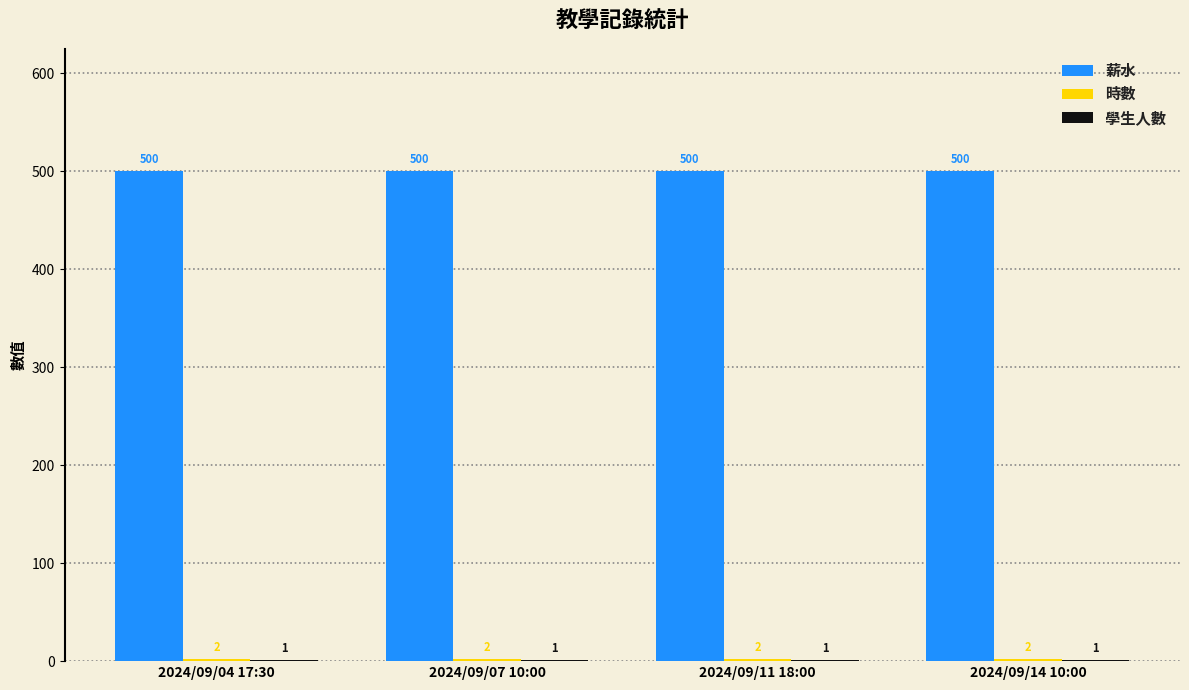

What is the total value across all series at 2024/09/07 10:00?

503